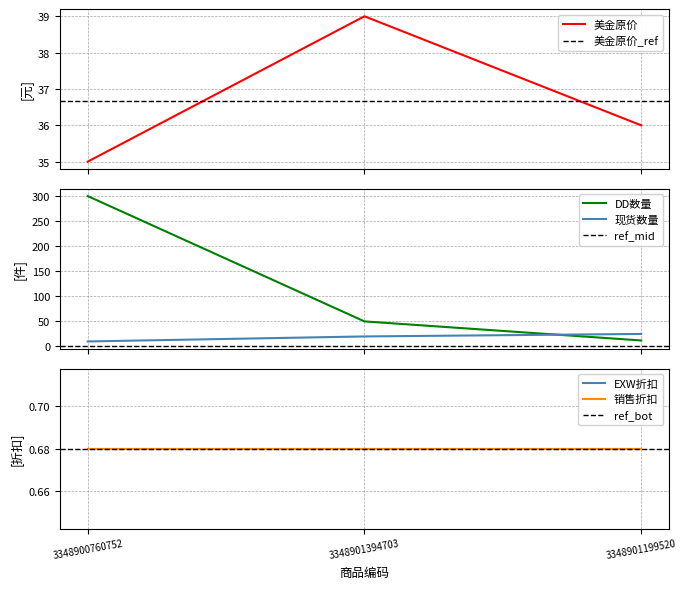

At how many categories does at least one series exceed 289?

1